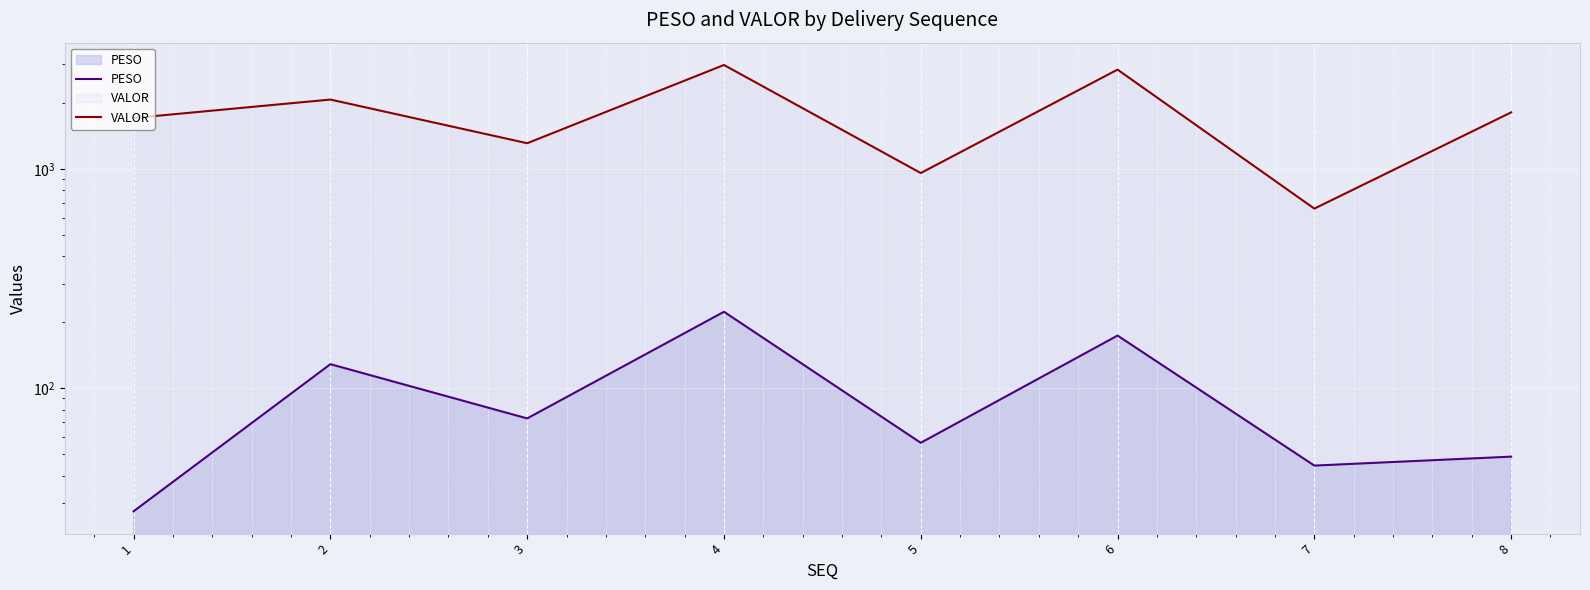

What is the approximate value of PESO at 1?

27.5